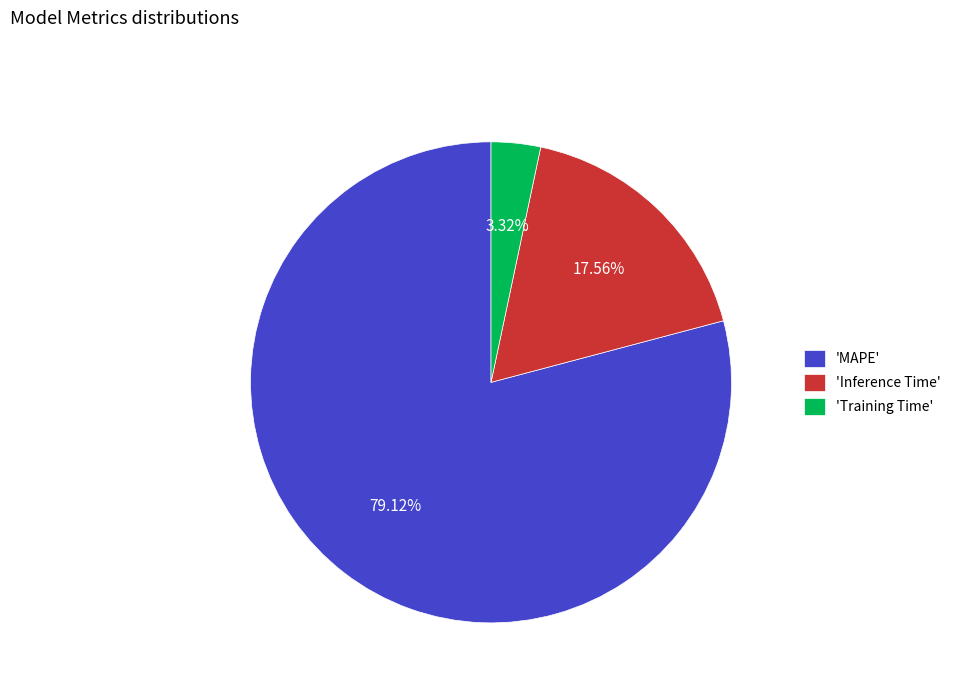

Which category has the smallest portion of the pie?

'Training Time'